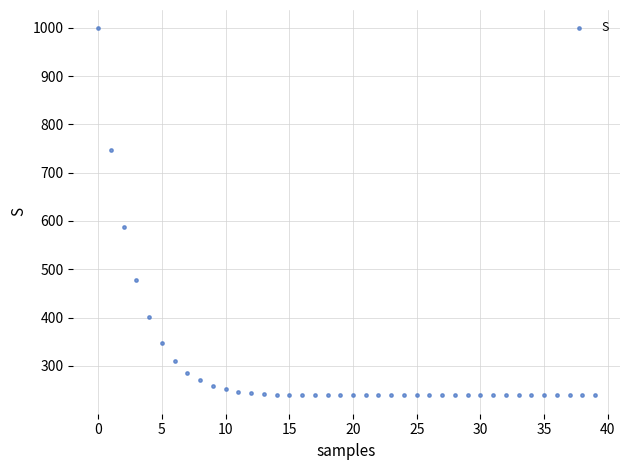

What is the range of Y values (max minus min)?

760.2